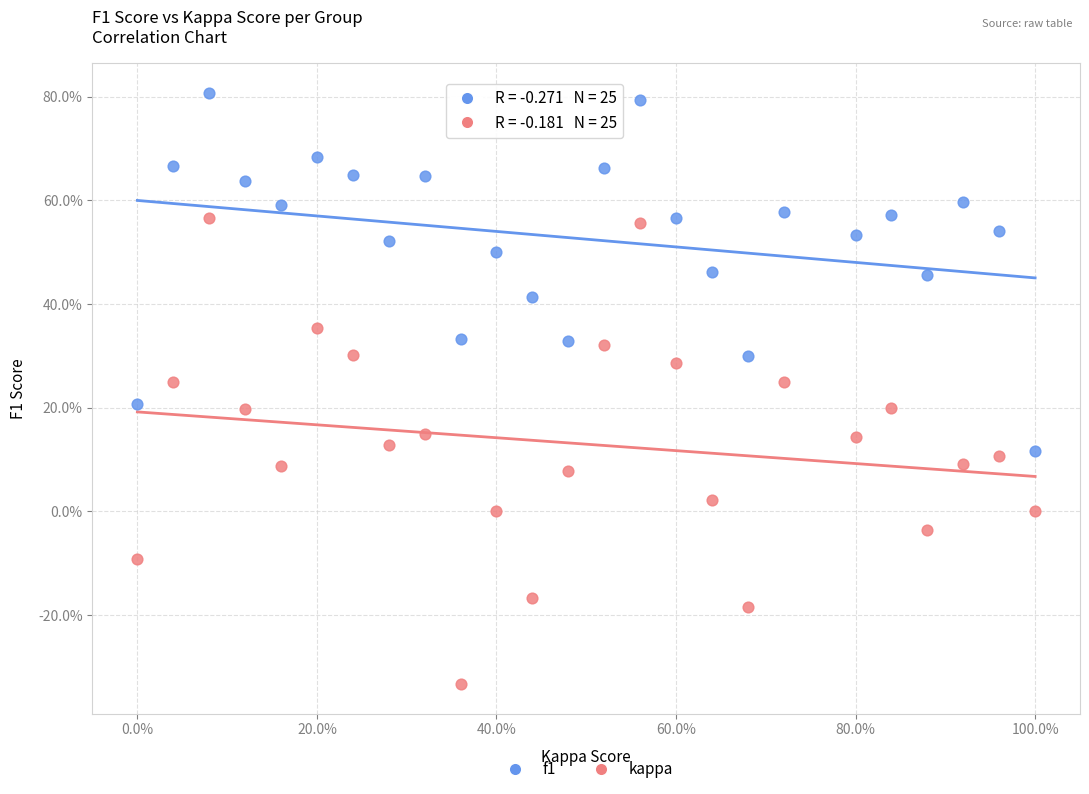

What are all the series names shown in the legend?

f1, kappa